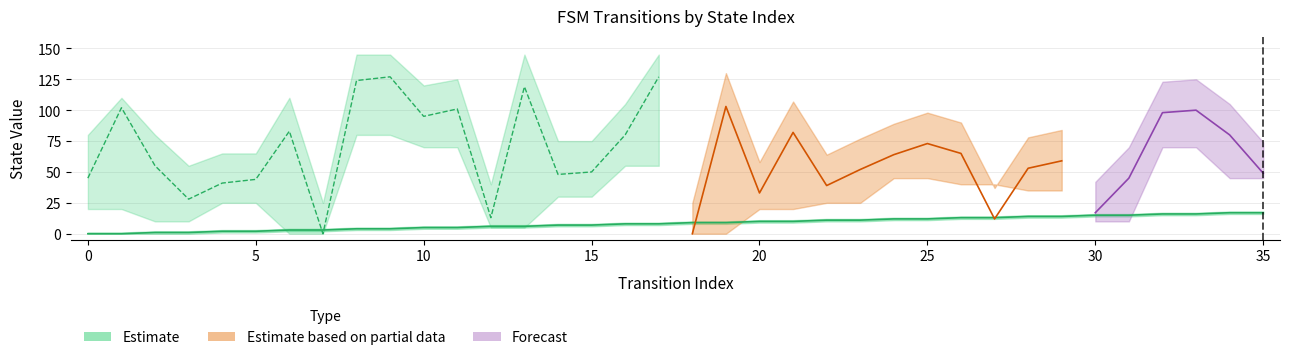

The chart shows a value of 17 at 34. True or false?

True